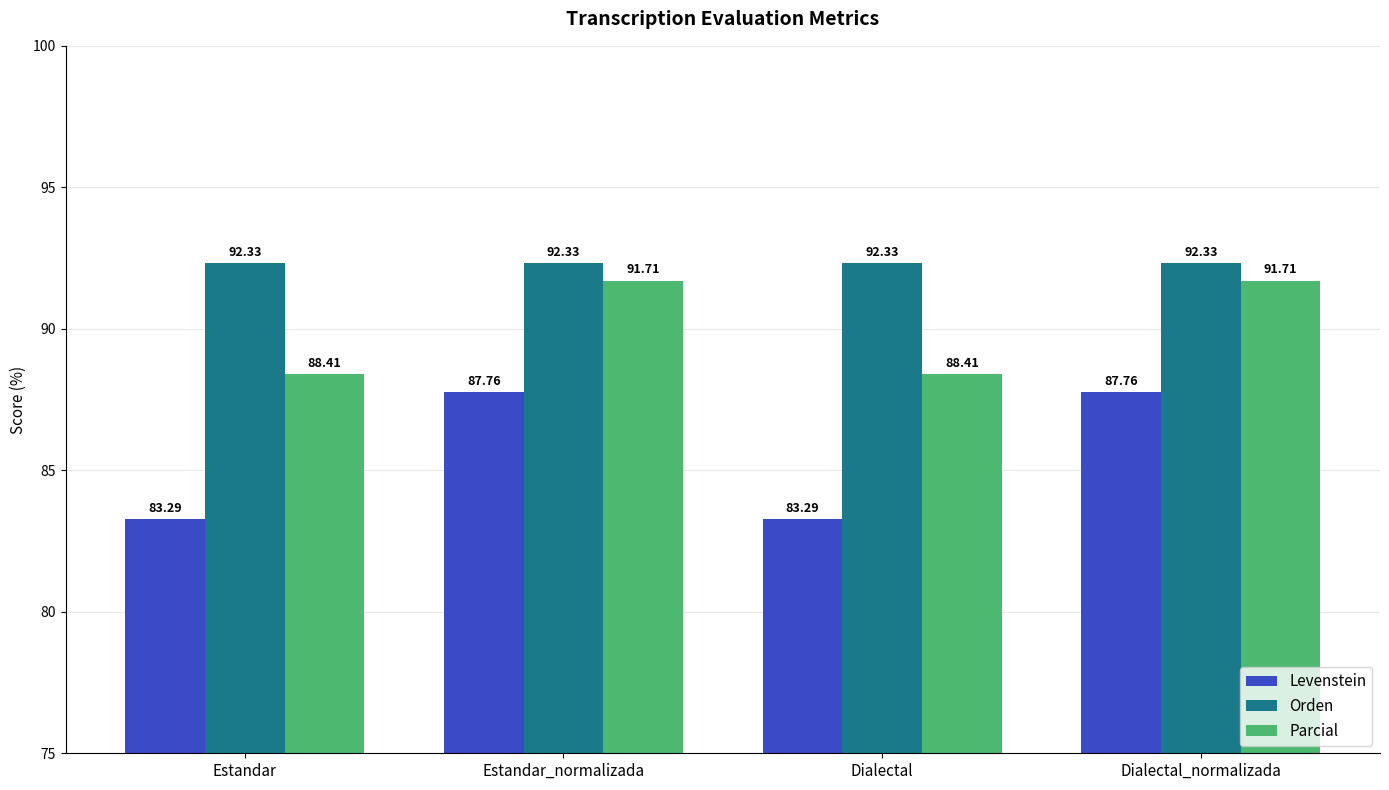

List the series in order of their overall mean, highest first.

Orden, Parcial, Levenstein